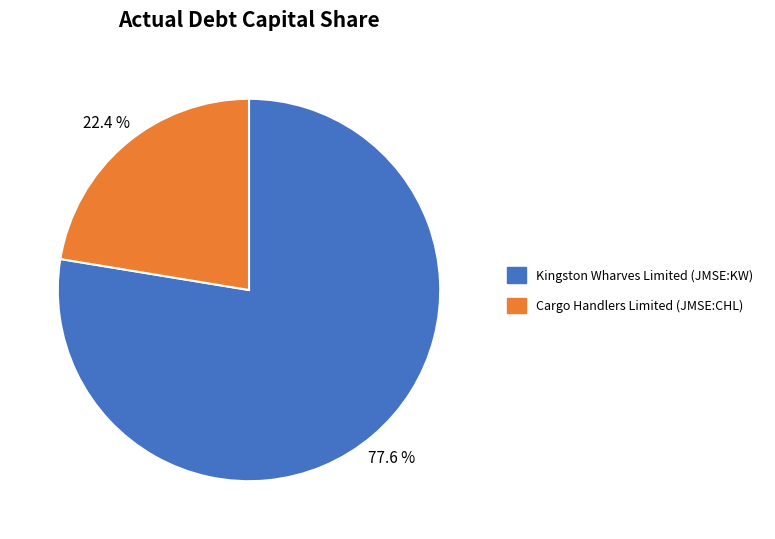

Between Kingston Wharves Limited (JMSE:KW) and Cargo Handlers Limited (JMSE:CHL), which is larger?

Kingston Wharves Limited (JMSE:KW)